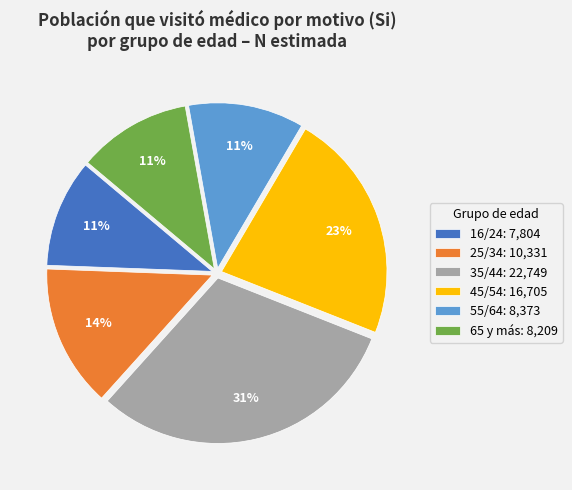

Do 35/44: 22,749 and 55/64: 8,373 together represent more than half of the pie?

No